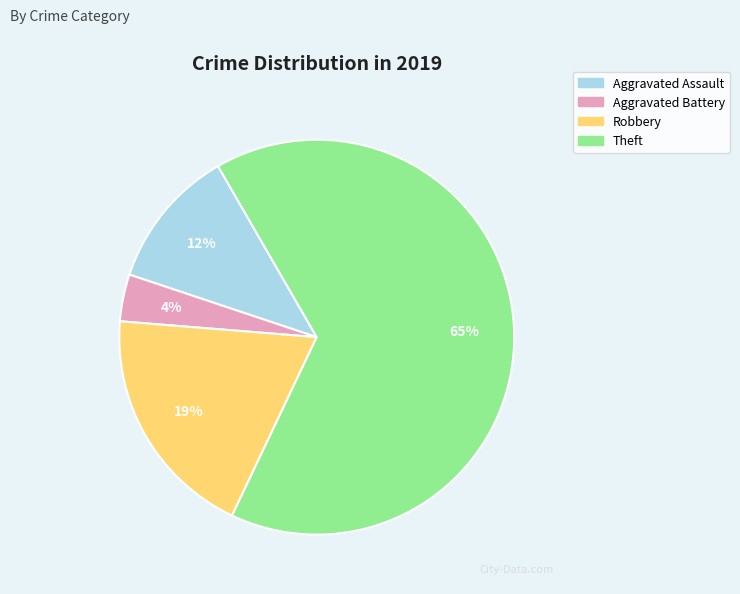

Rank the categories by value from highest to lowest.

Theft, Robbery, Aggravated Assault, Aggravated Battery